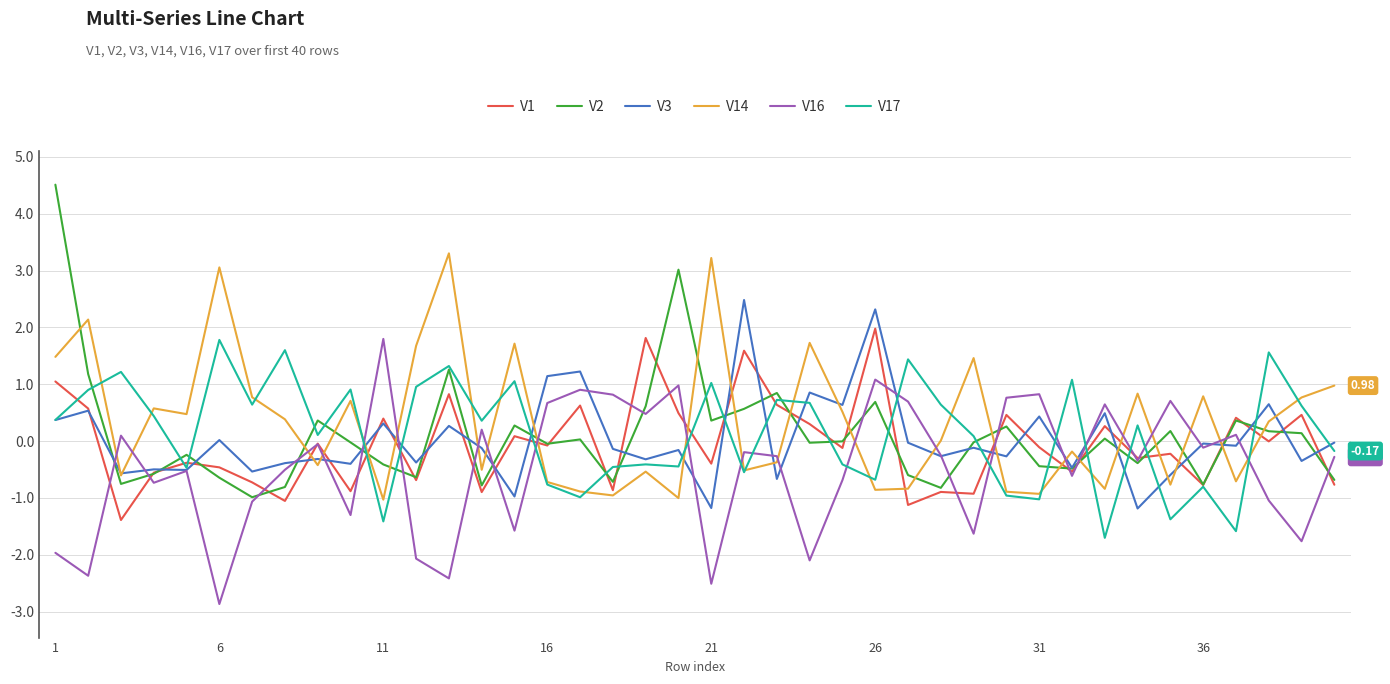

Which series ends up on top after the final intersection of V14 and V16?

V14